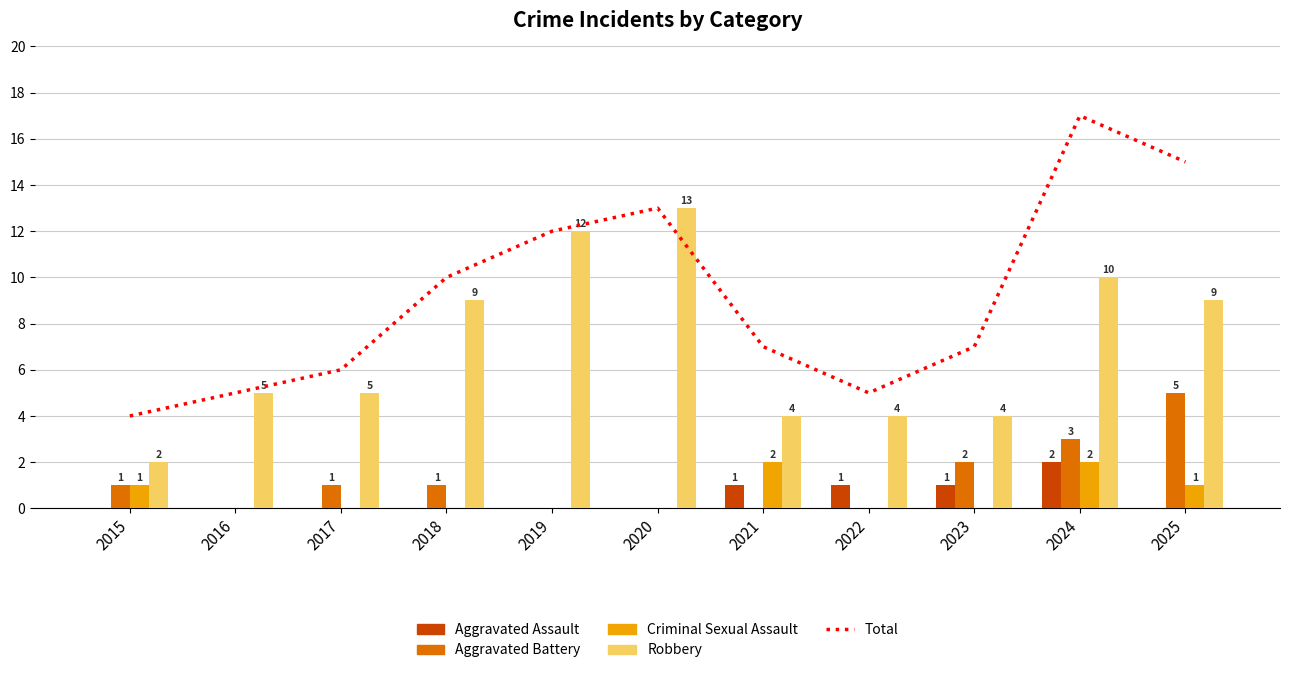

The Criminal Sexual Assault series shows 1 at 2017. True or false?

False